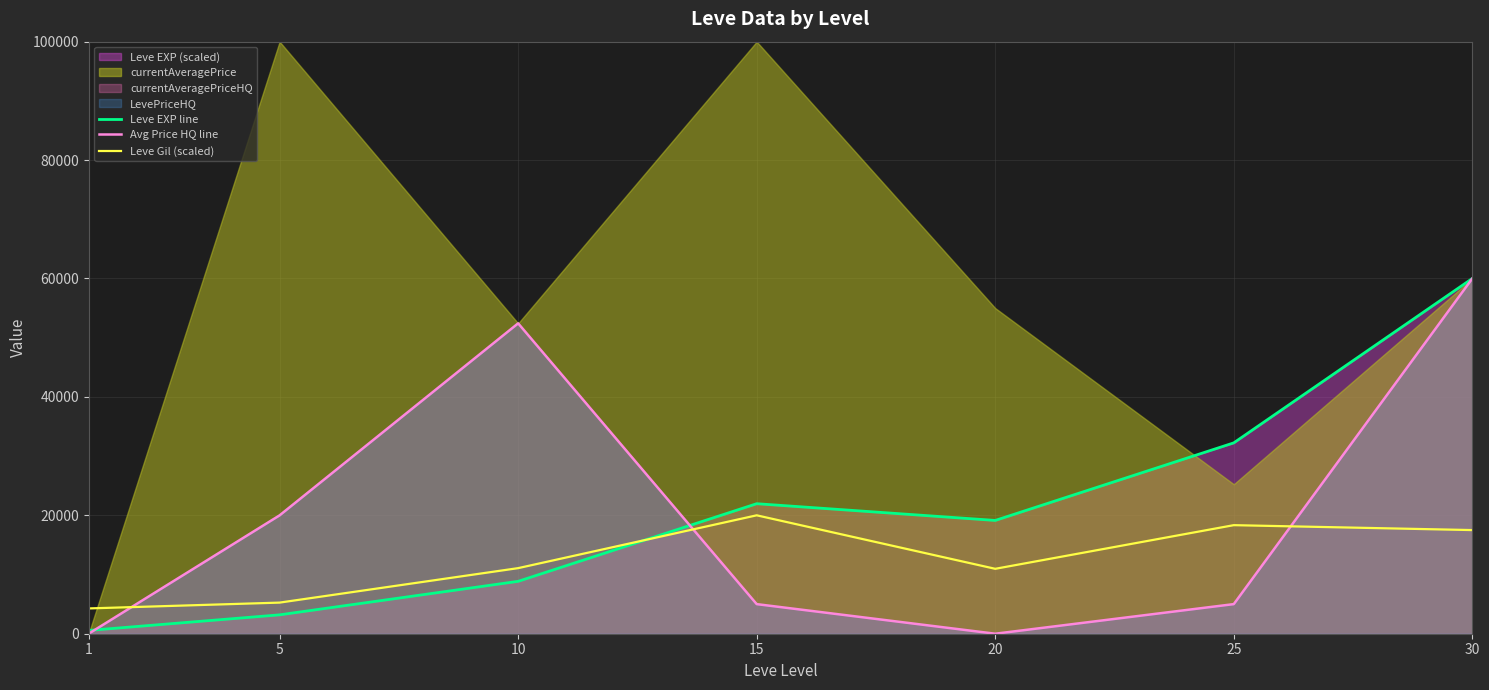

Where is Avg Price HQ line nearest to the value 30000?

5